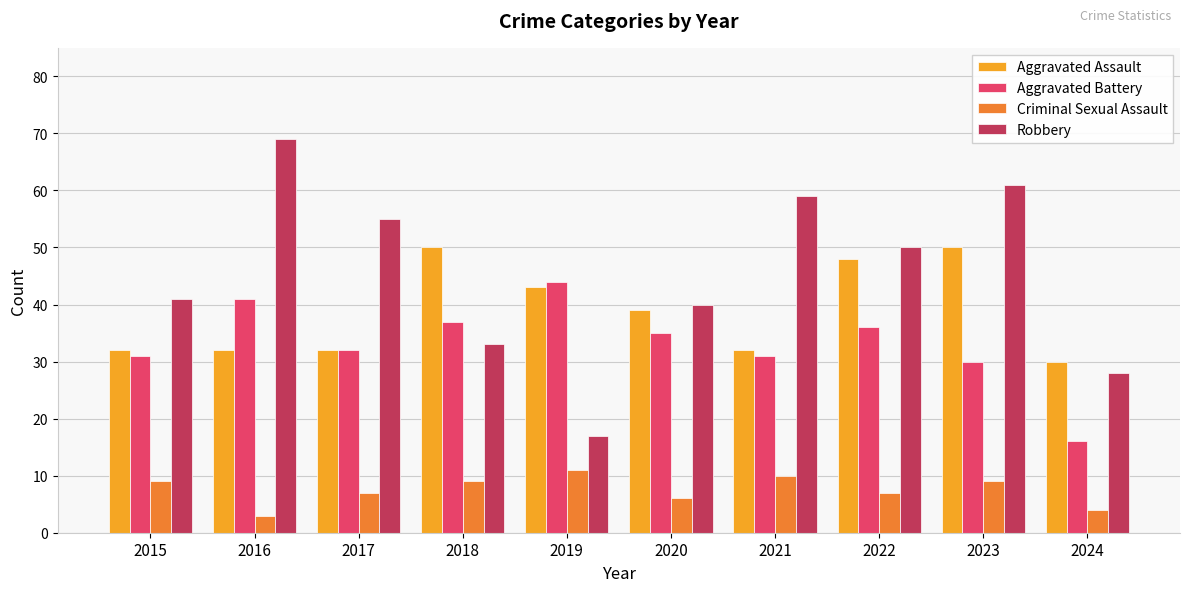

How many bars are there in total?

40